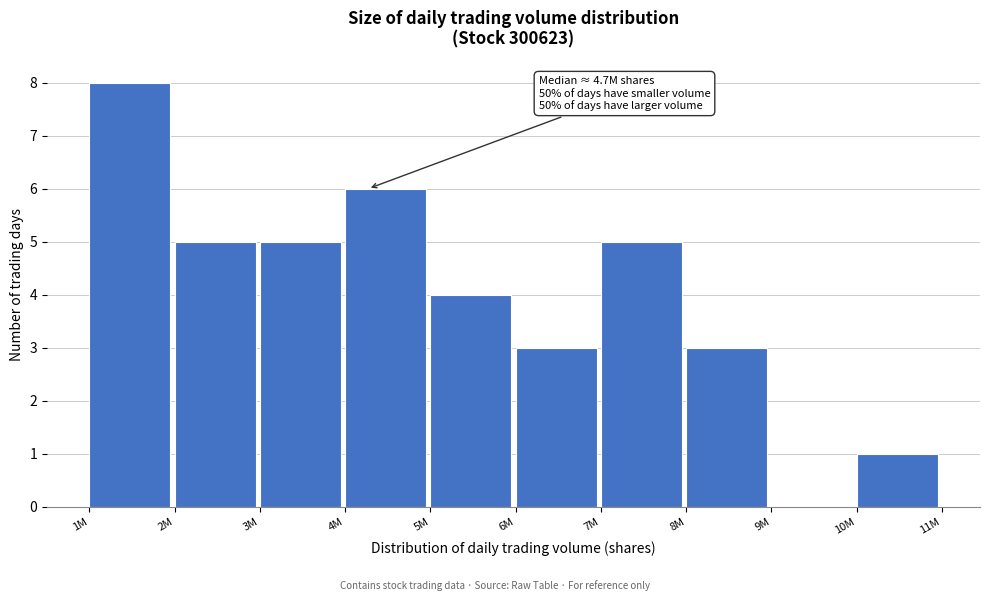

Reading left to right, transcribe all the data shown in this chart.

1M=8	2M=5	3M=5	4M=6	5M=4	6M=3	7M=5	8M=3	9M=0	10M=1